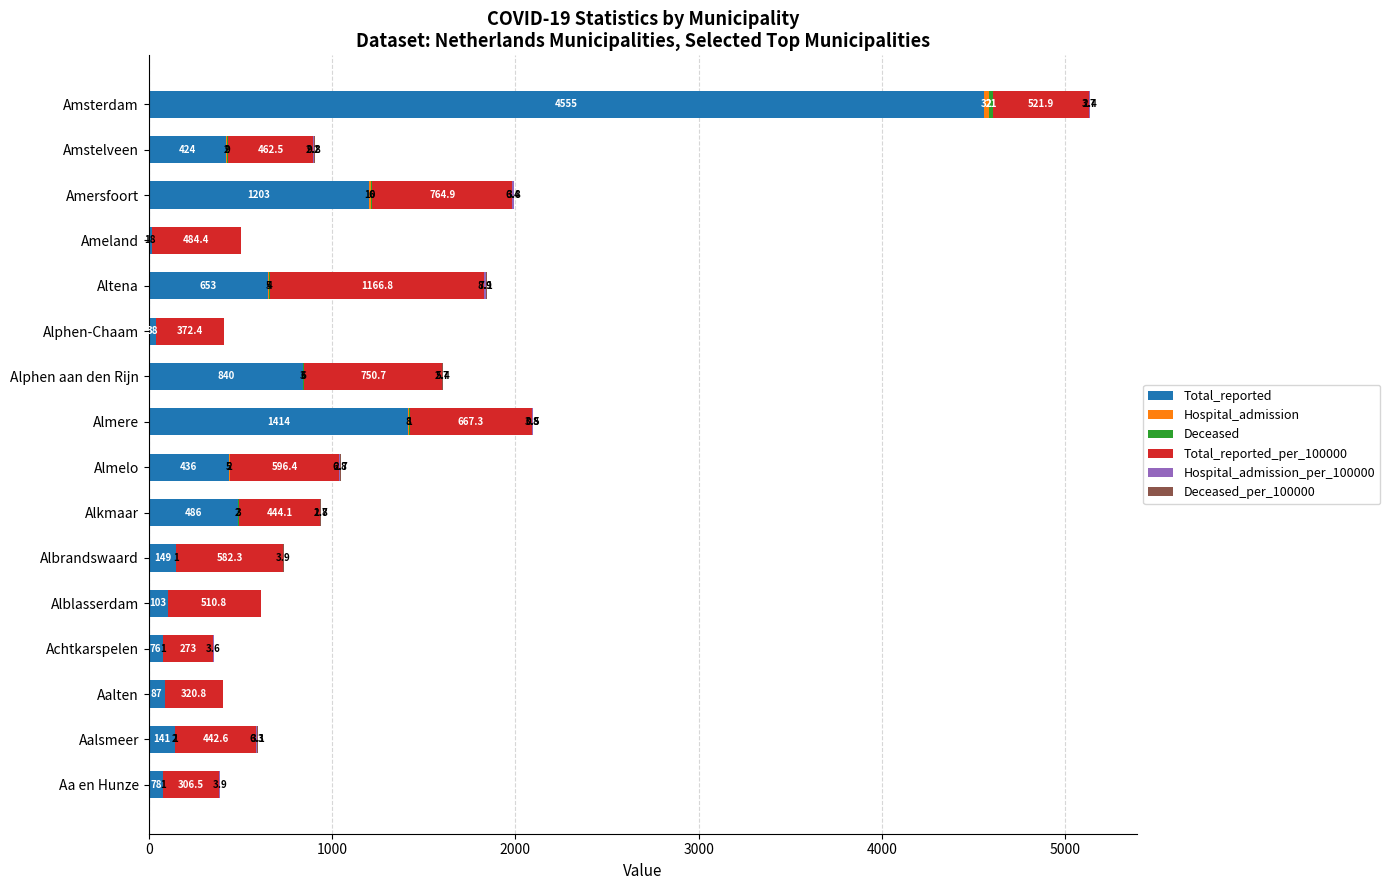

At which category is the sum across all series the highest?

Amsterdam